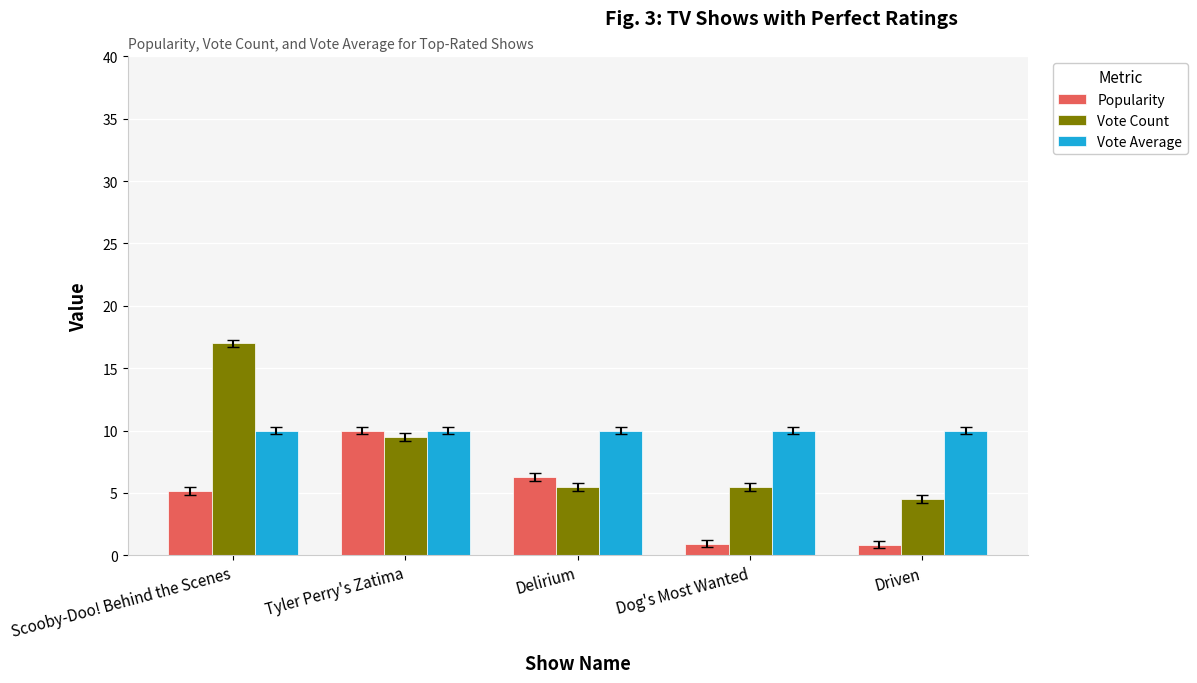

Which series has the largest range (max minus min)?

Vote Count